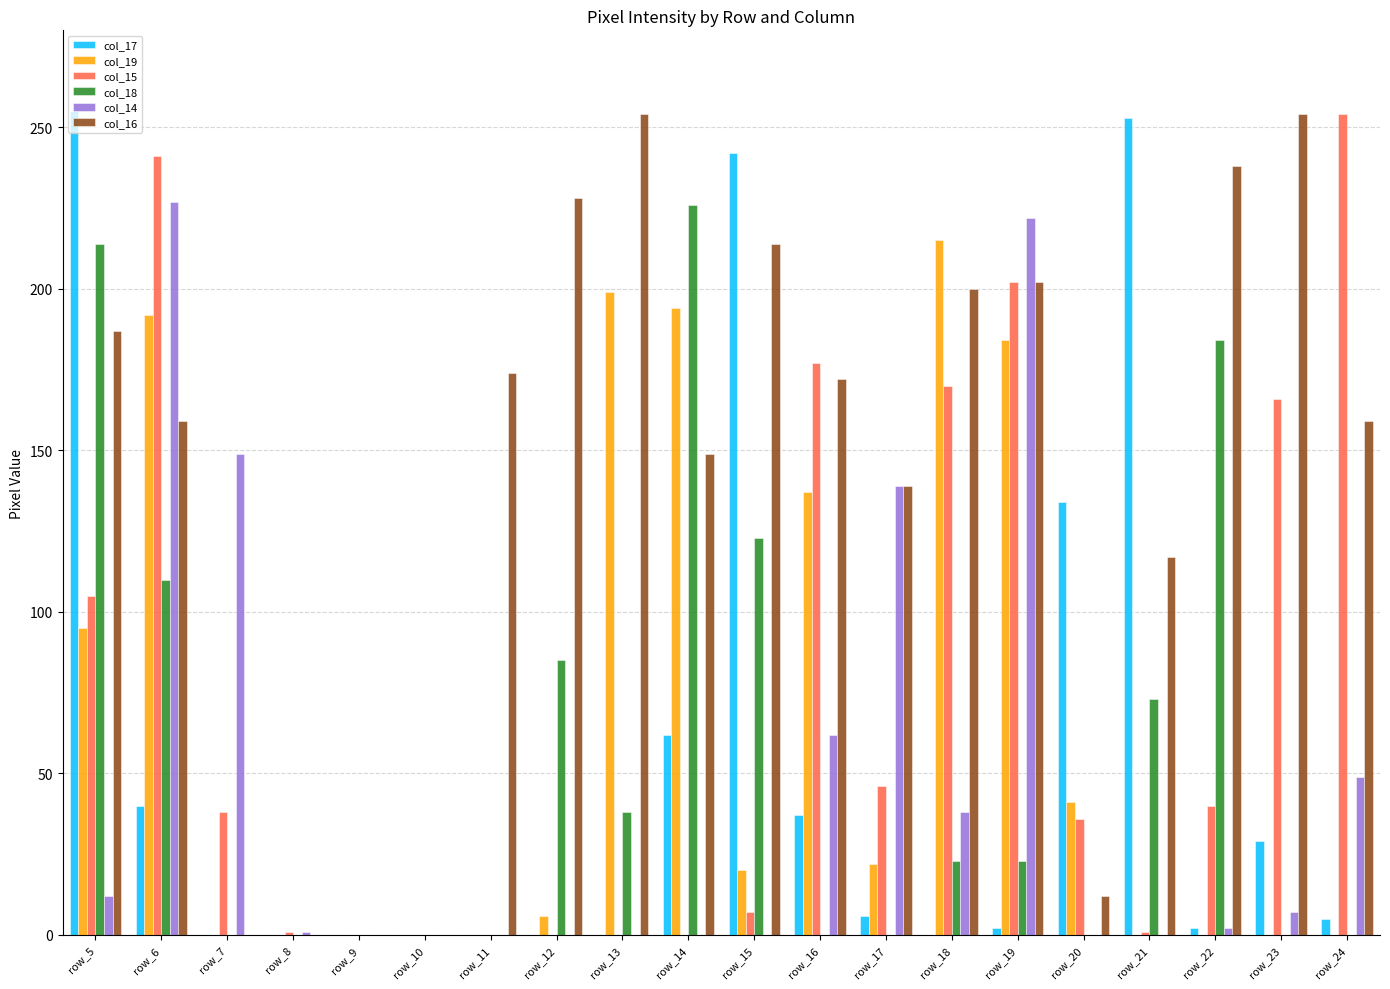

What is the sum of all col_16 values?

2858